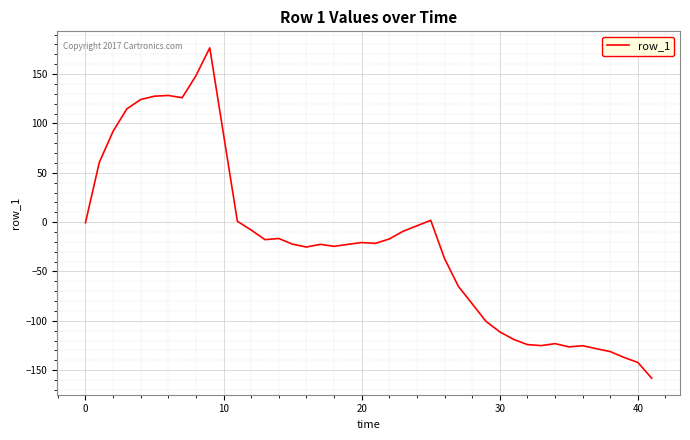

What is the difference between the maximum and minimum values?

334.6